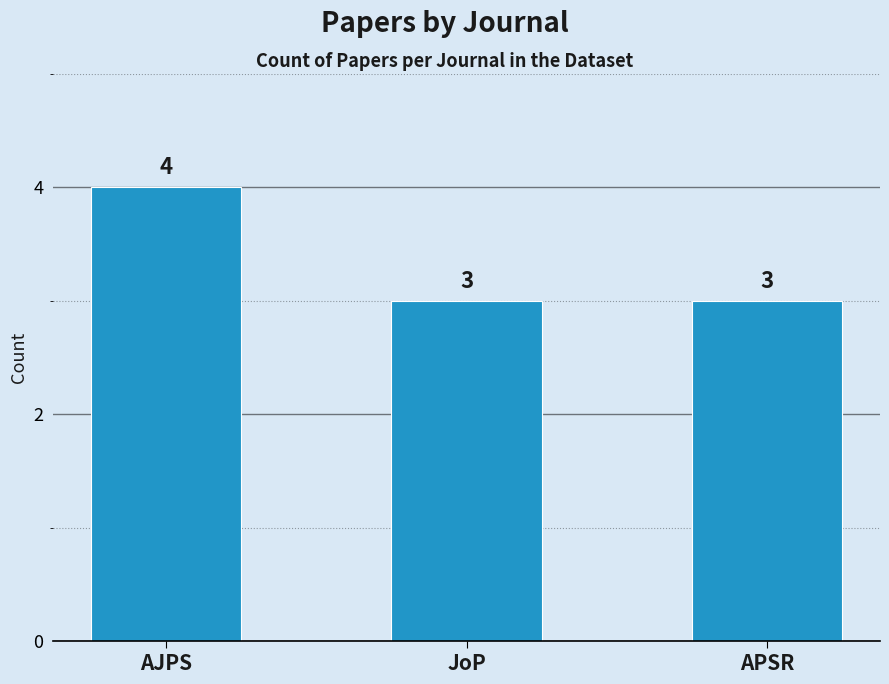

How many series are shown in this chart?

1